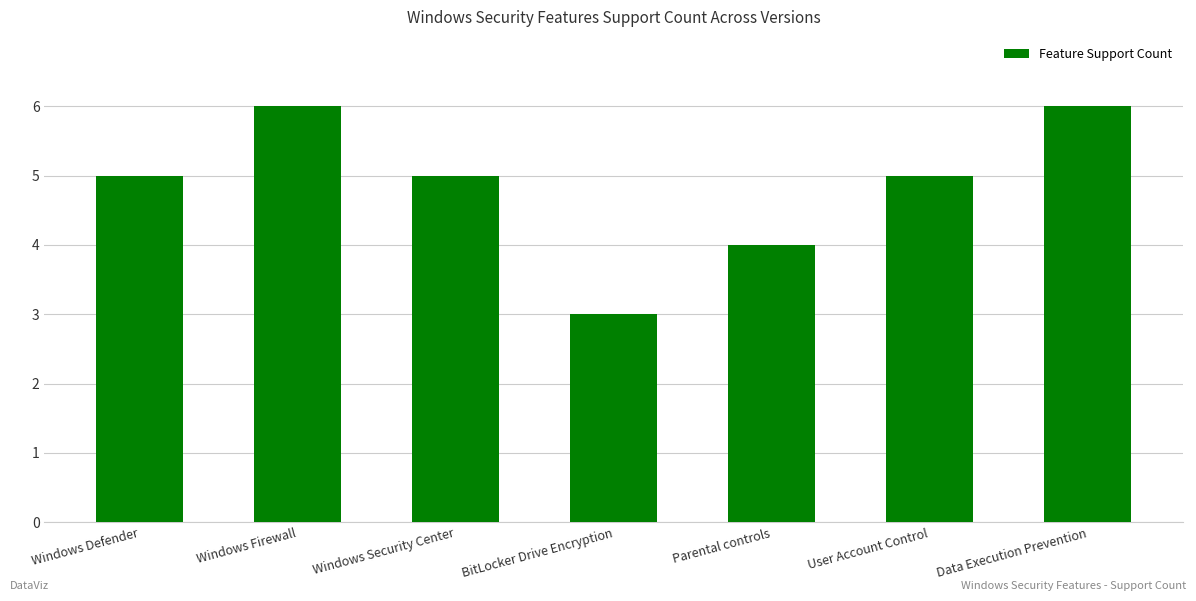

Reading right to left, list all the values displayed in this chart.

6	5	4	3	5	6	5